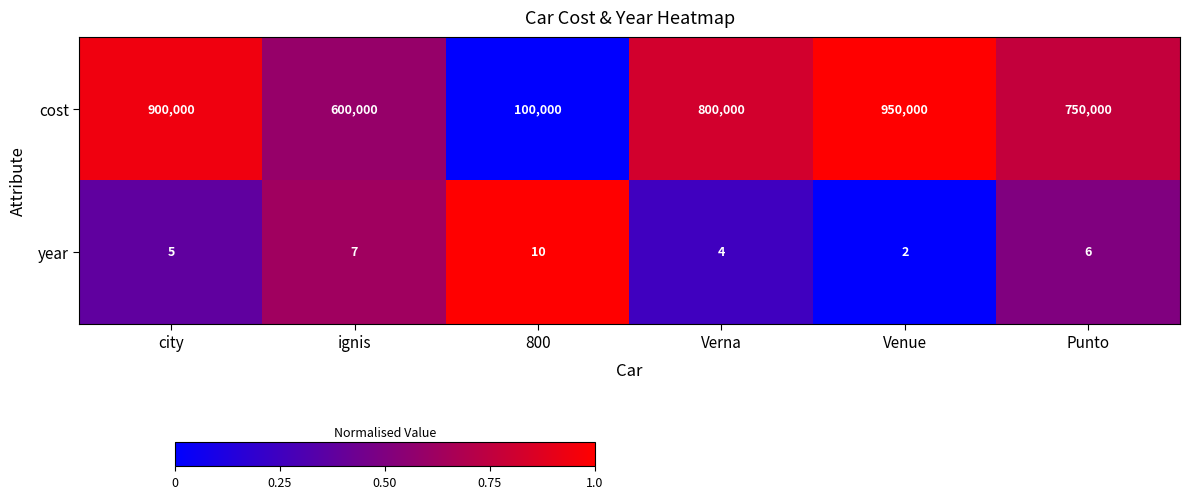

Rank the series at Venue from highest to lowest value.

cost, year